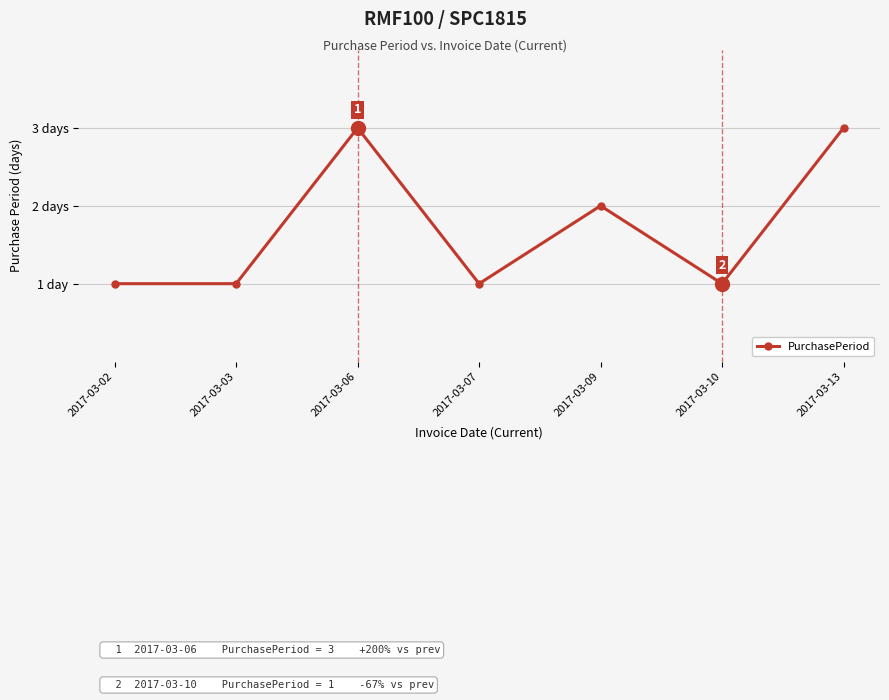

Rank the categories by value from highest to lowest.

2017-03-06, 2017-03-13, 2017-03-09, 2017-03-02, 2017-03-03, 2017-03-07, 2017-03-10